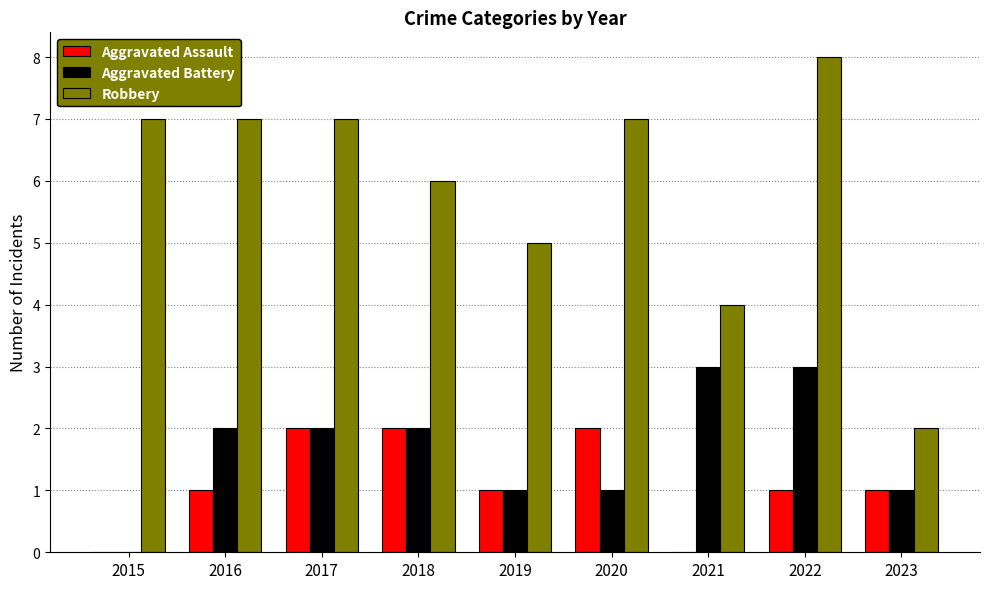

What are all the series names shown in the legend?

Aggravated Assault, Aggravated Battery, Robbery